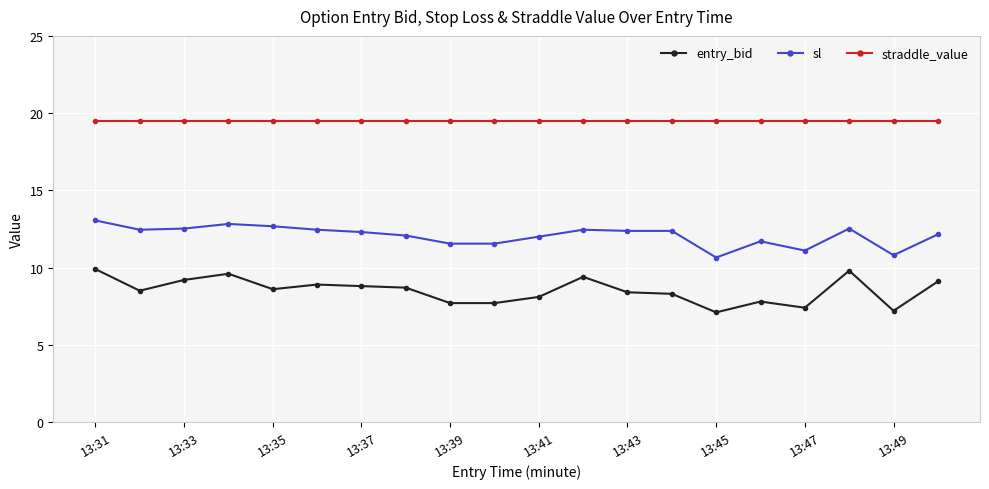

What are all the series names shown in the legend?

entry_bid, sl, straddle_value